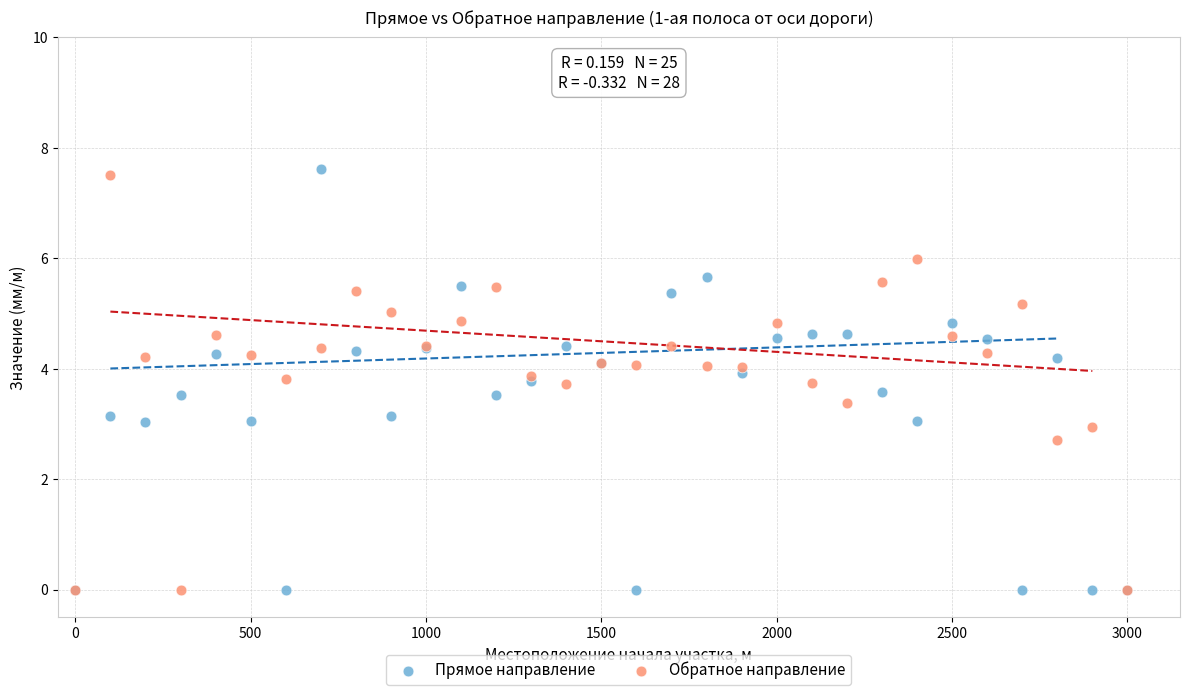

What are all the series names shown in the legend?

Прямое направление, Обратное направление